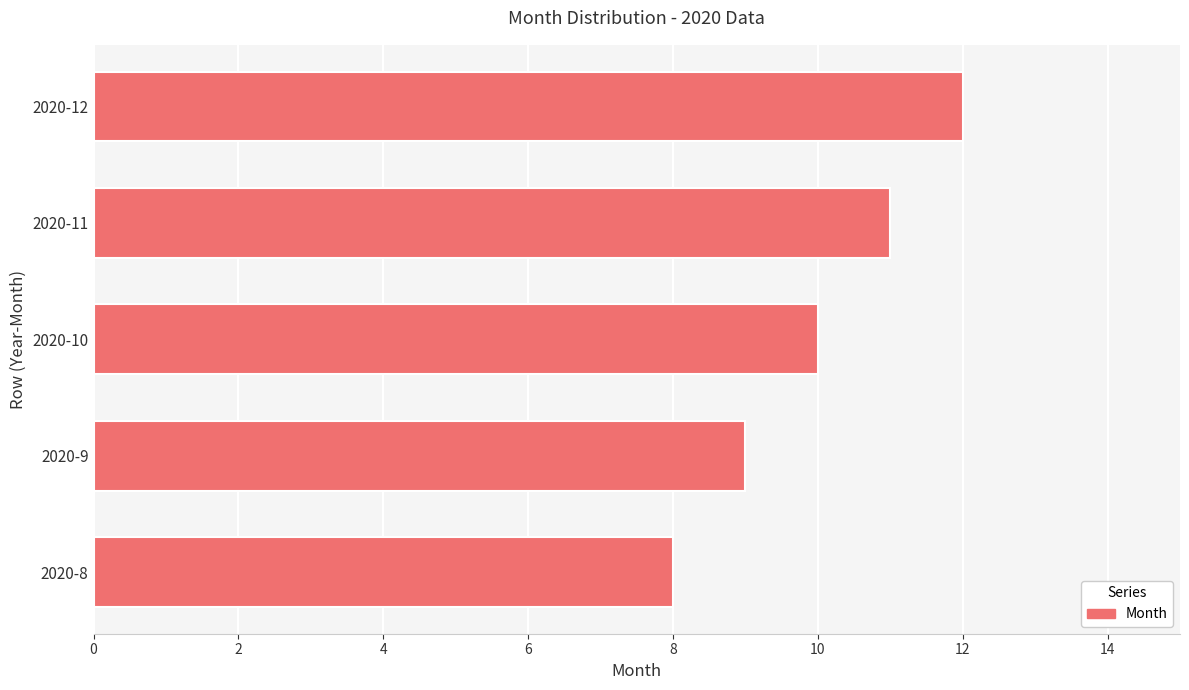

Count the values in the range 9 to 11.

3